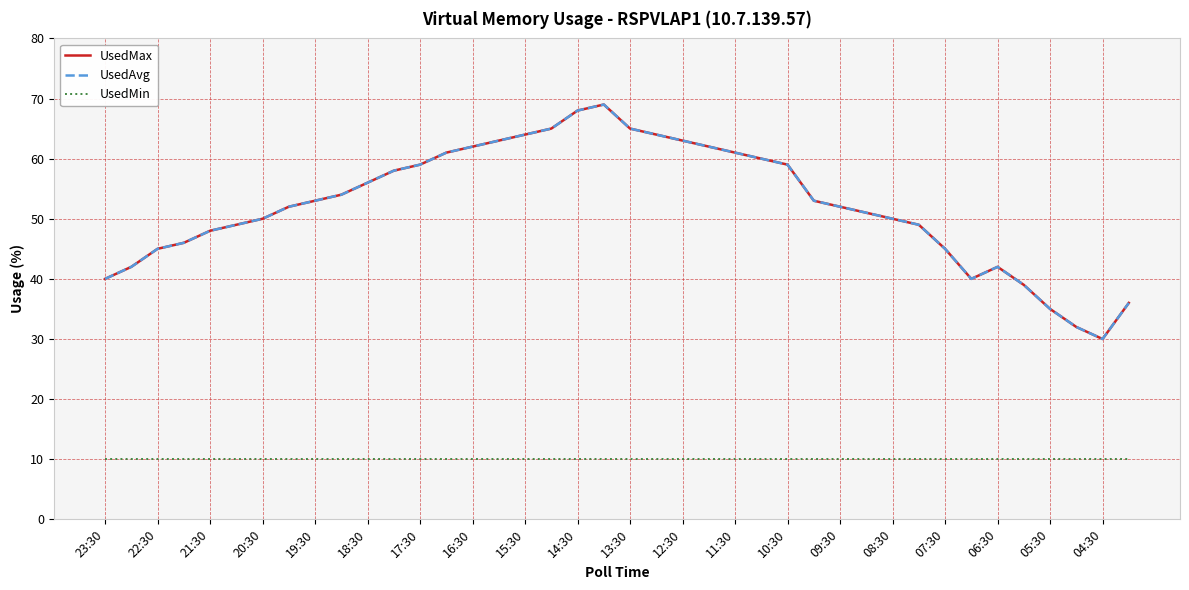

How many values in the UsedMax series are below 53?

20